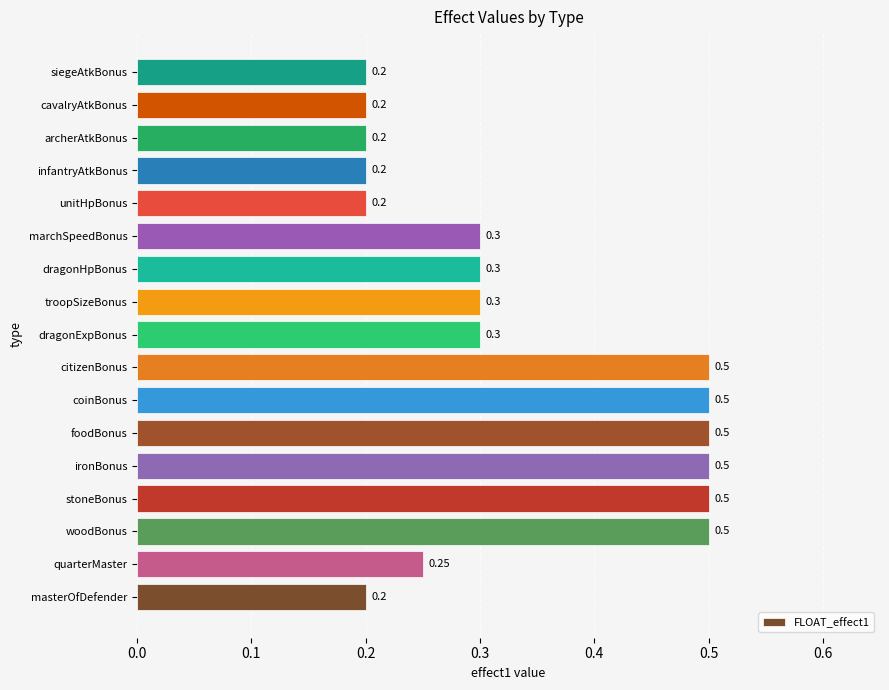

What is the greatest value displayed?

0.5